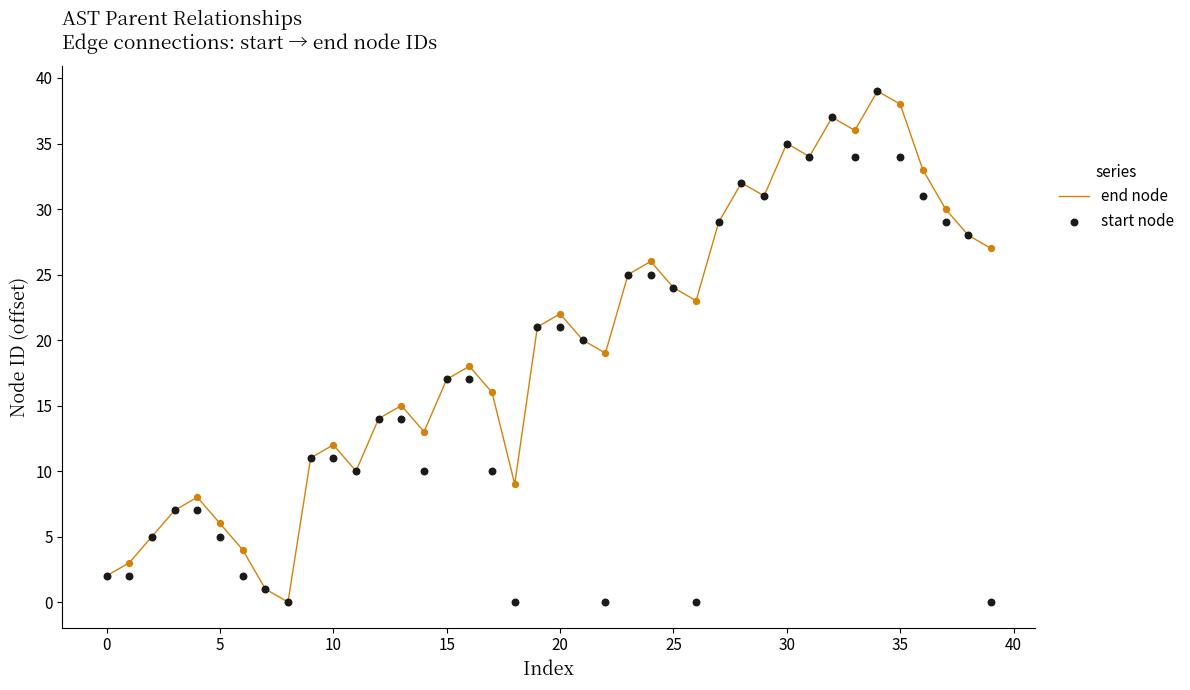

Which series has the largest total across all categories?

end node